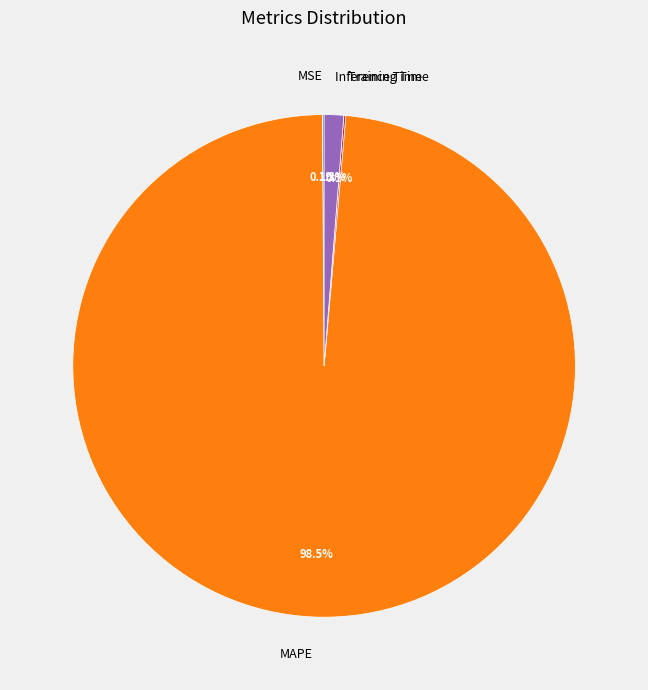

Which slice is the largest?

MAPE